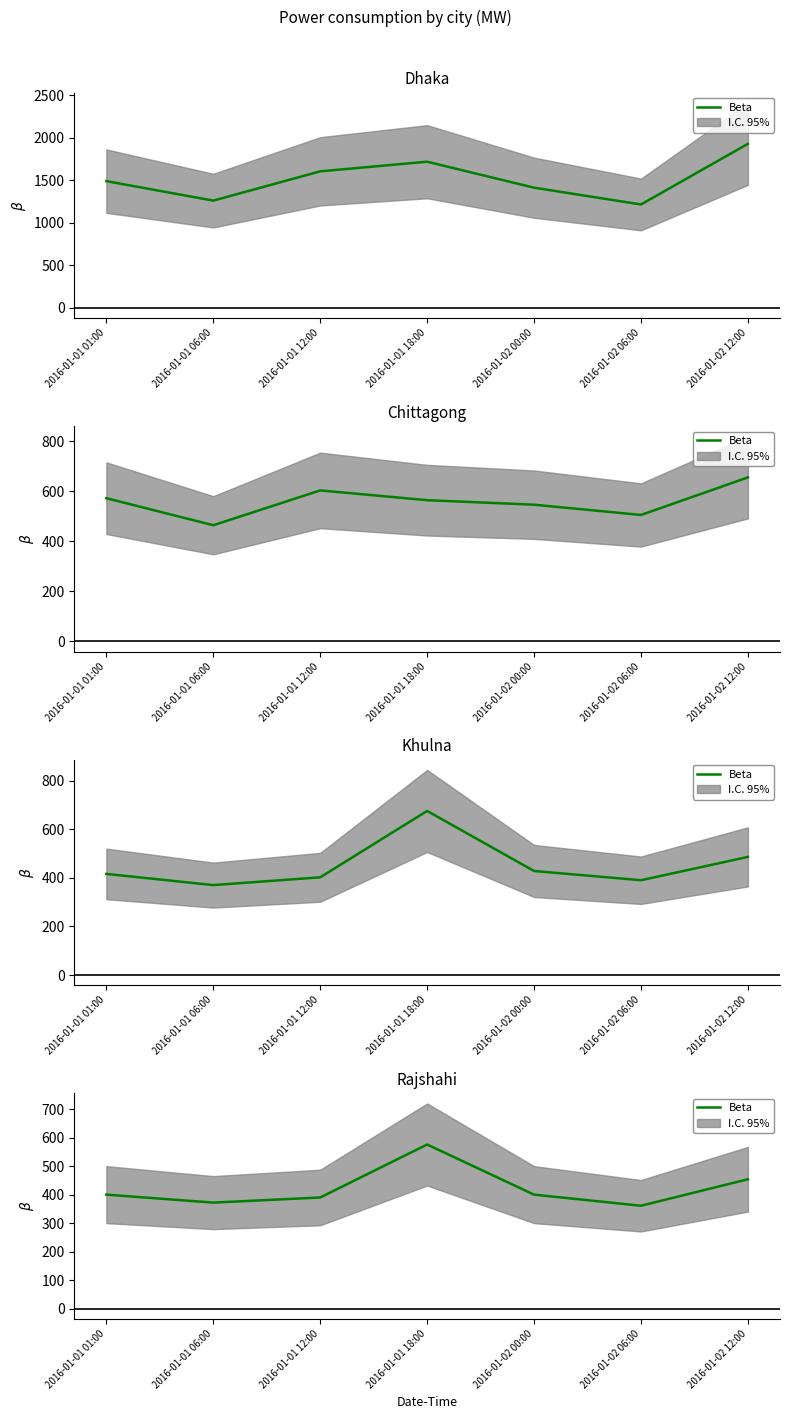

What is the approximate value at 2016-01-02 12:00, to the nearest 10?

450